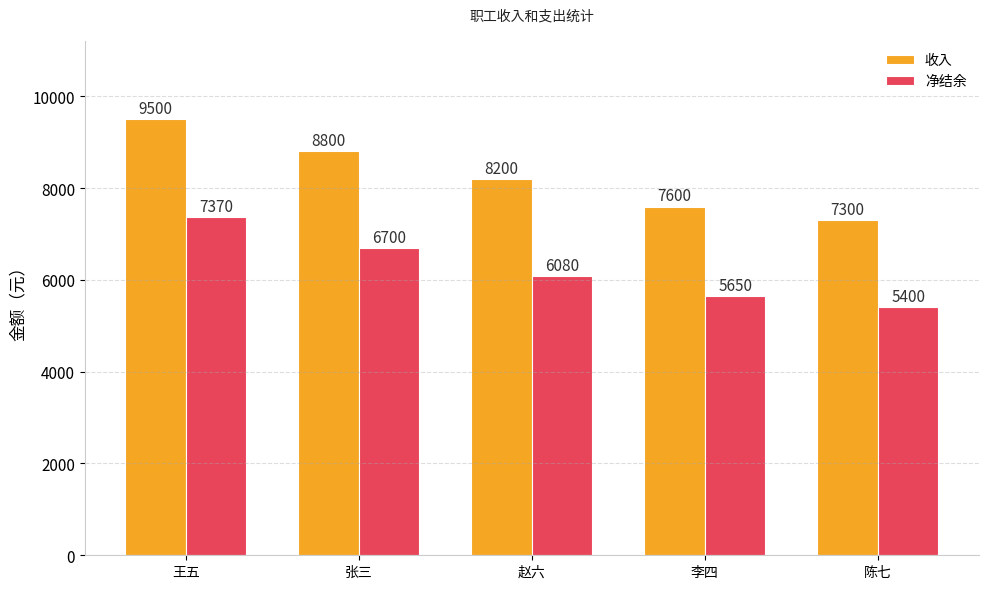

Which series has the widest spread of values?

收入